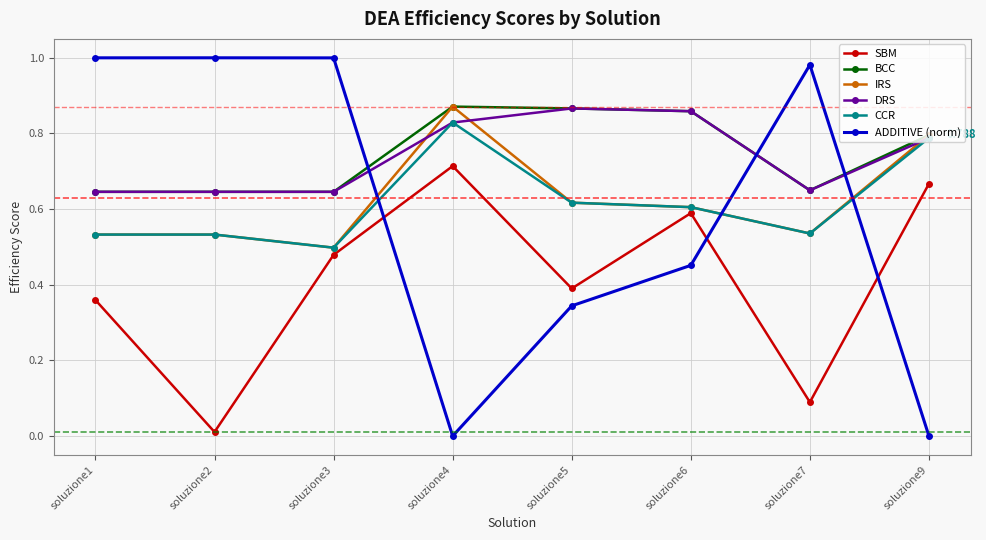

Is the value of CCR at soluzione5 greater than the value of IRS at soluzione2?

Yes